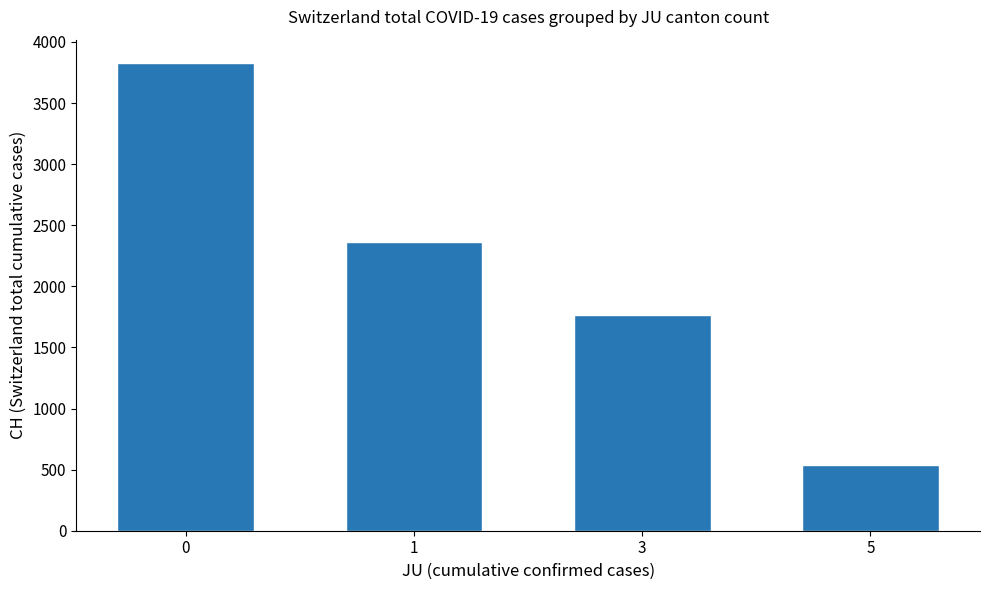

What is the sum of all values?

8499